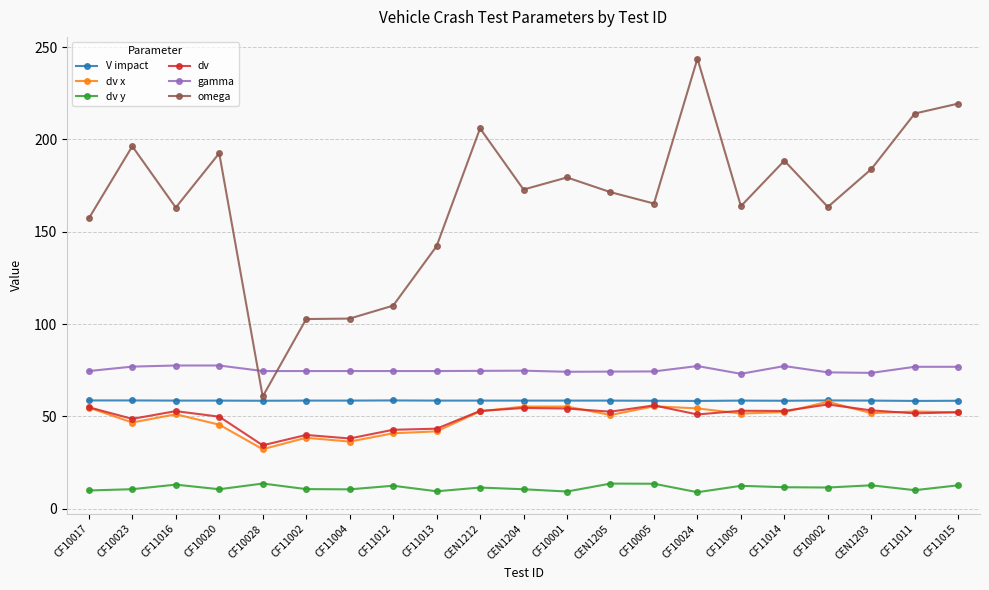

How many categories are shown in the chart?

21